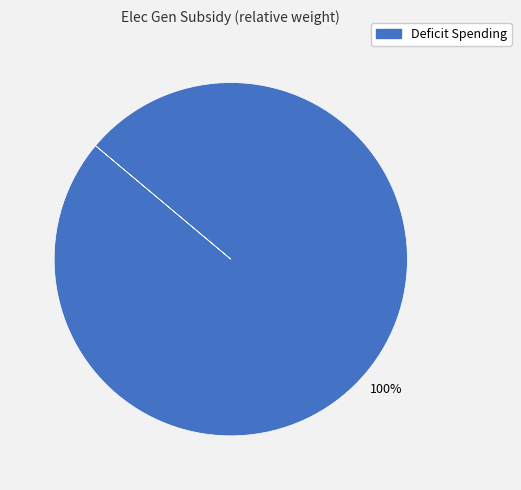

Does Deficit Spending represent more than half of the total?

Yes